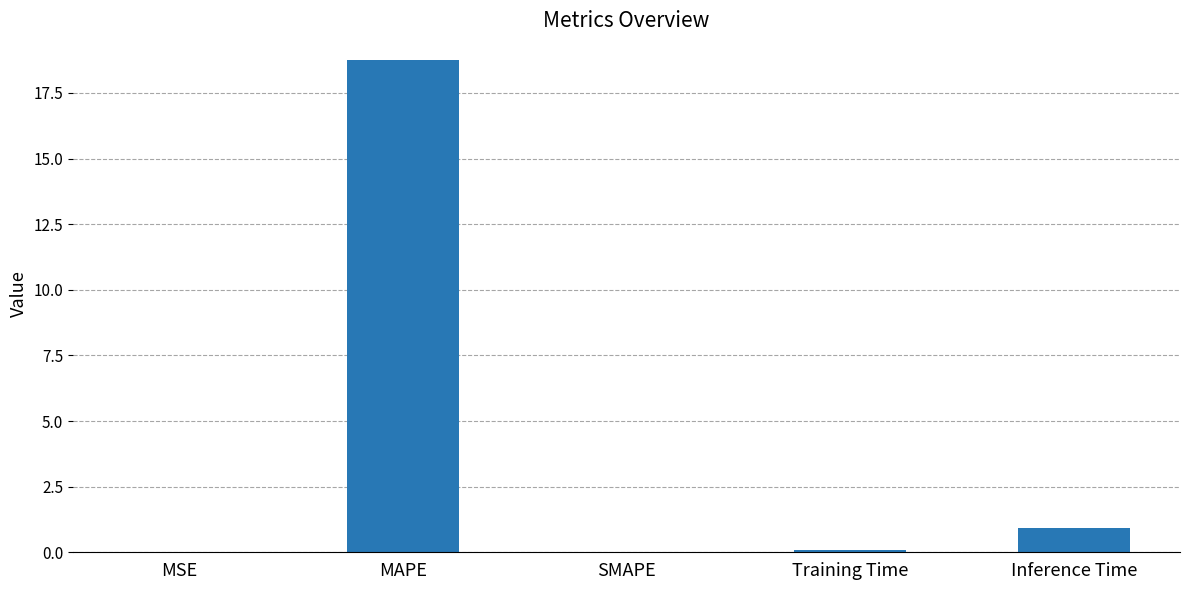

What is the greatest value displayed?

18.8